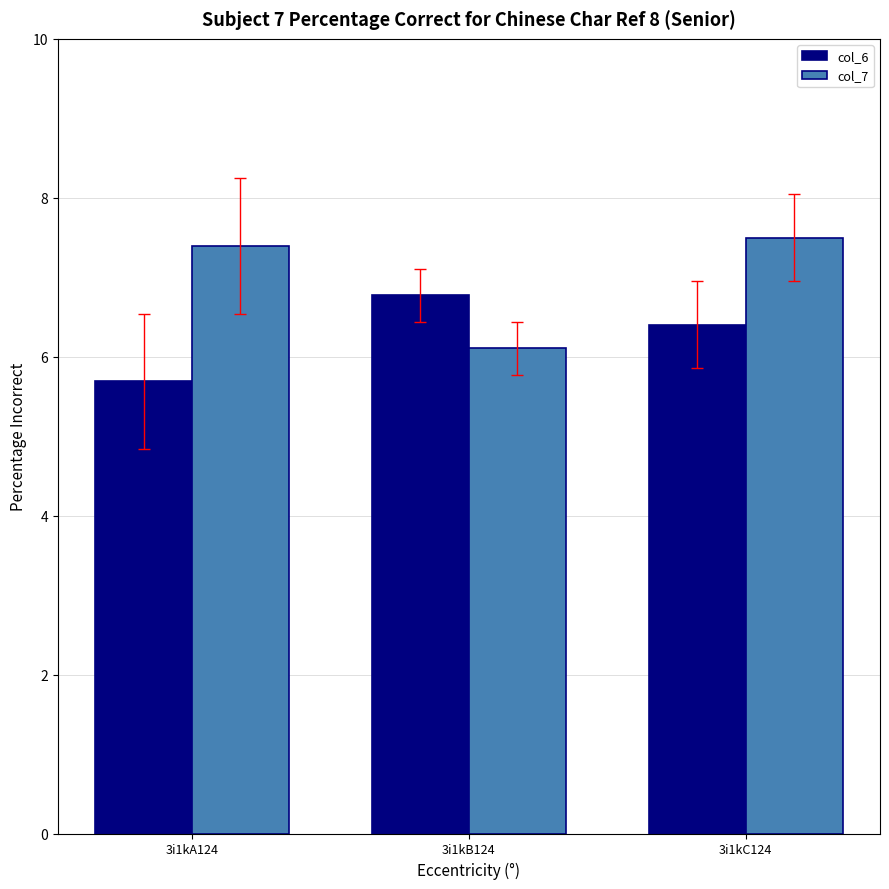

Which category has the lowest value in the col_6 series?

3i1kA124